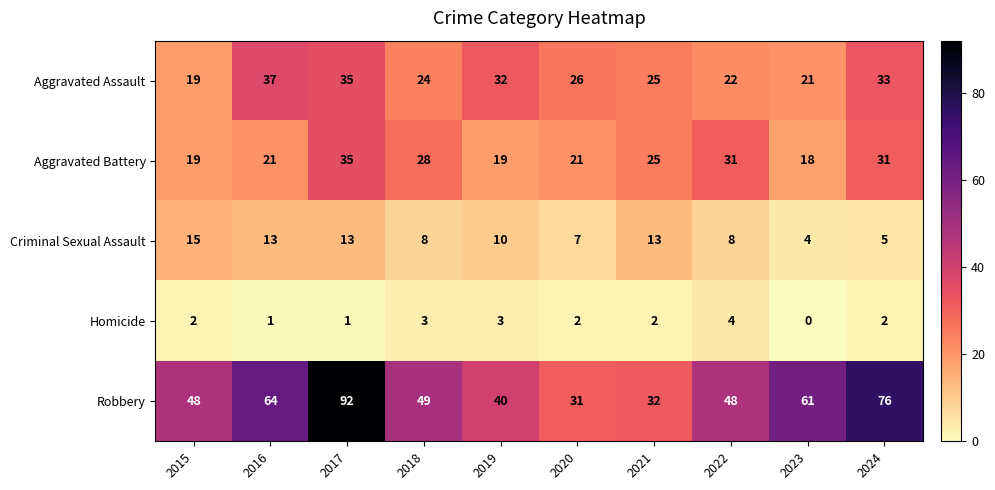

What is the total value across all series at 2016?

136